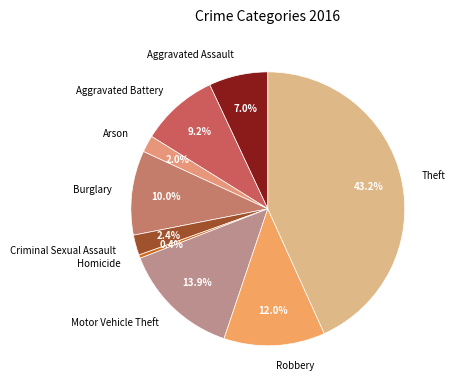

The Aggravated Assault slice represents 7% of the pie. True or false?

True